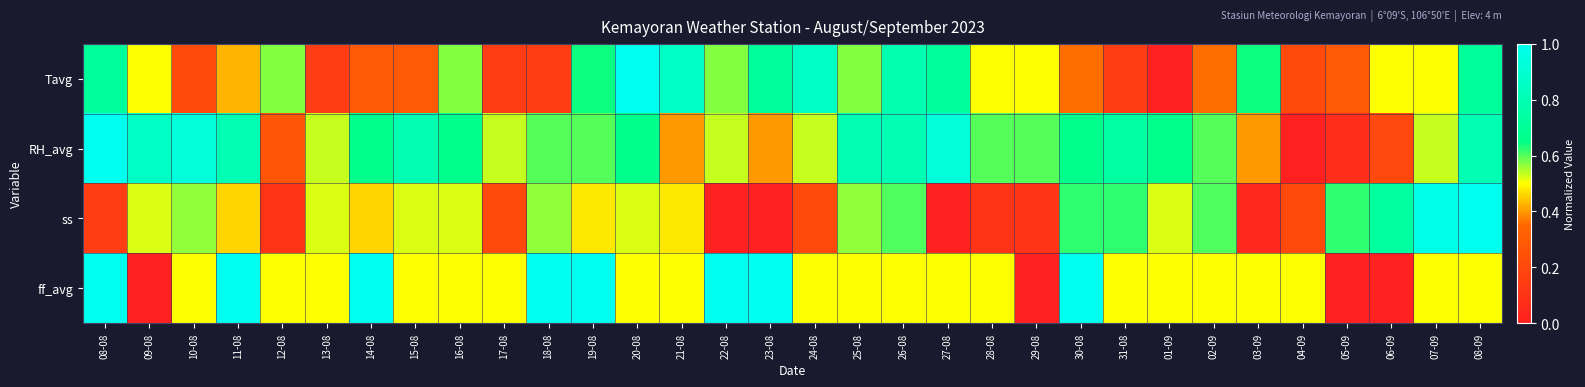

List the series in order of their overall mean, lowest first.

ss, Tavg, ff_avg, RH_avg